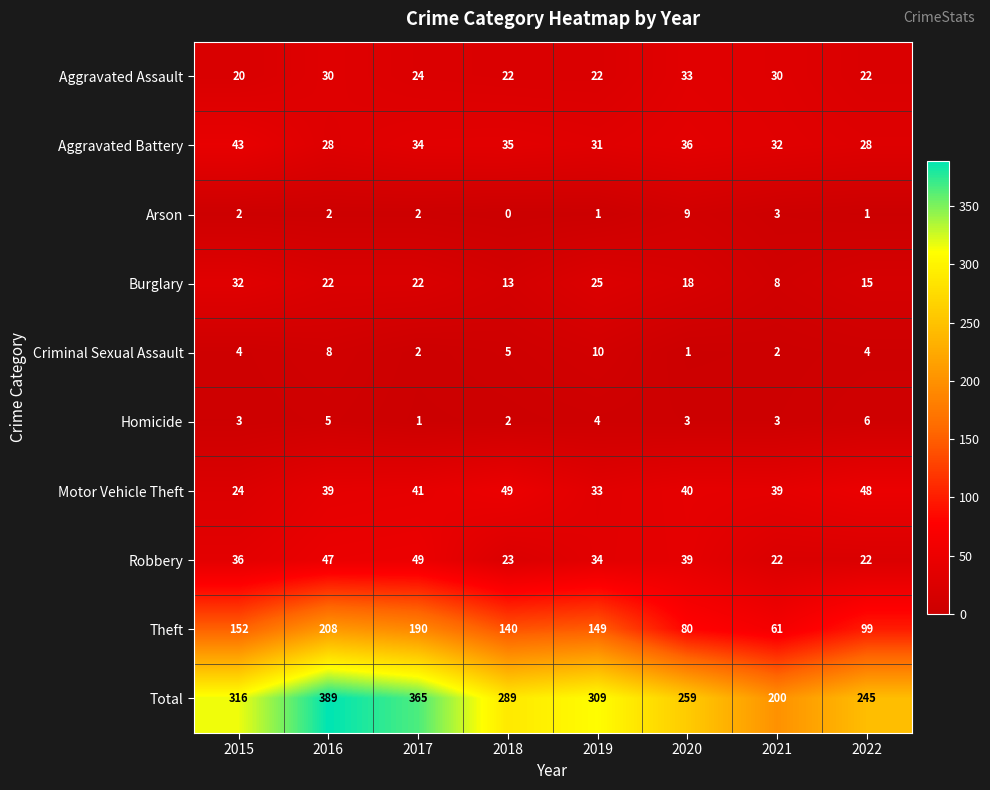

How many data points in Homicide are less than 3?

2